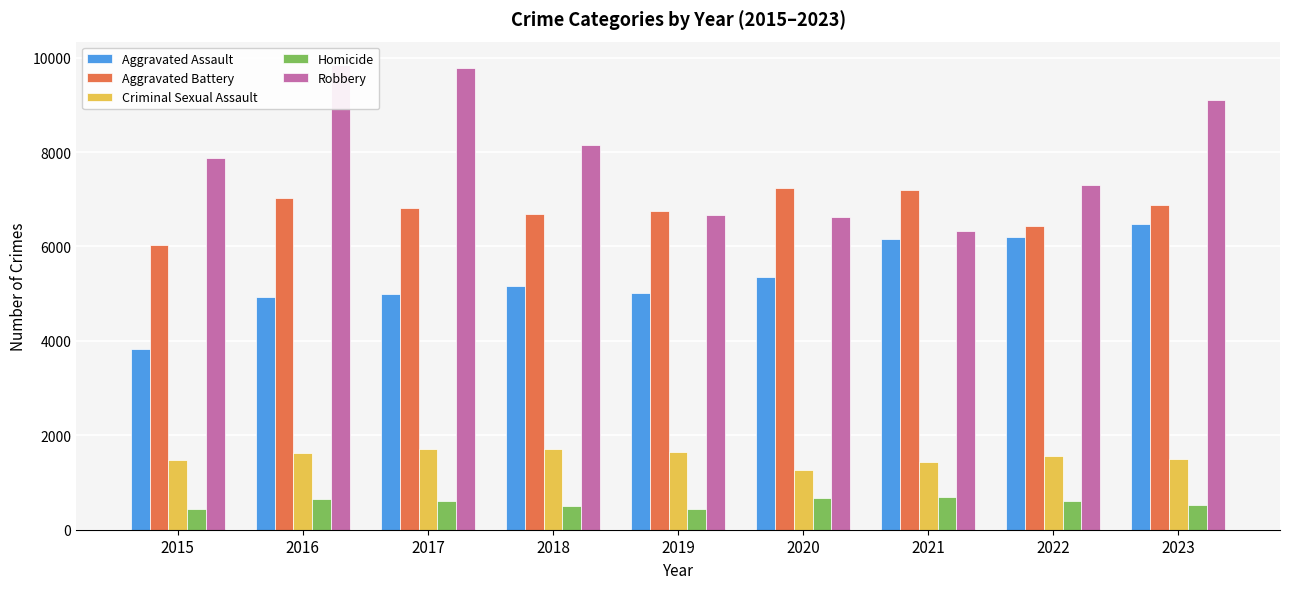

What is the approximate value of Aggravated Battery at 2019?

6751